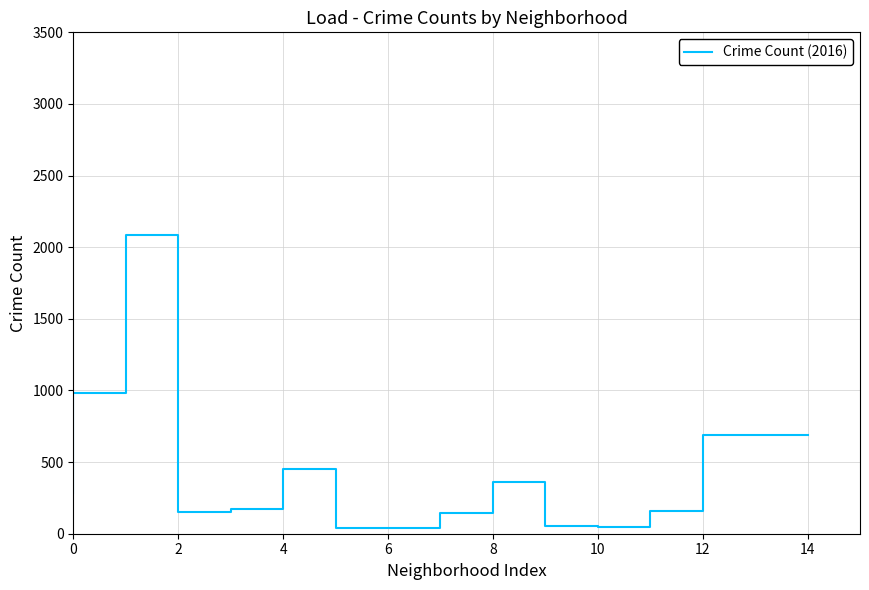

The chart shows a value of 29 at 10. True or false?

False